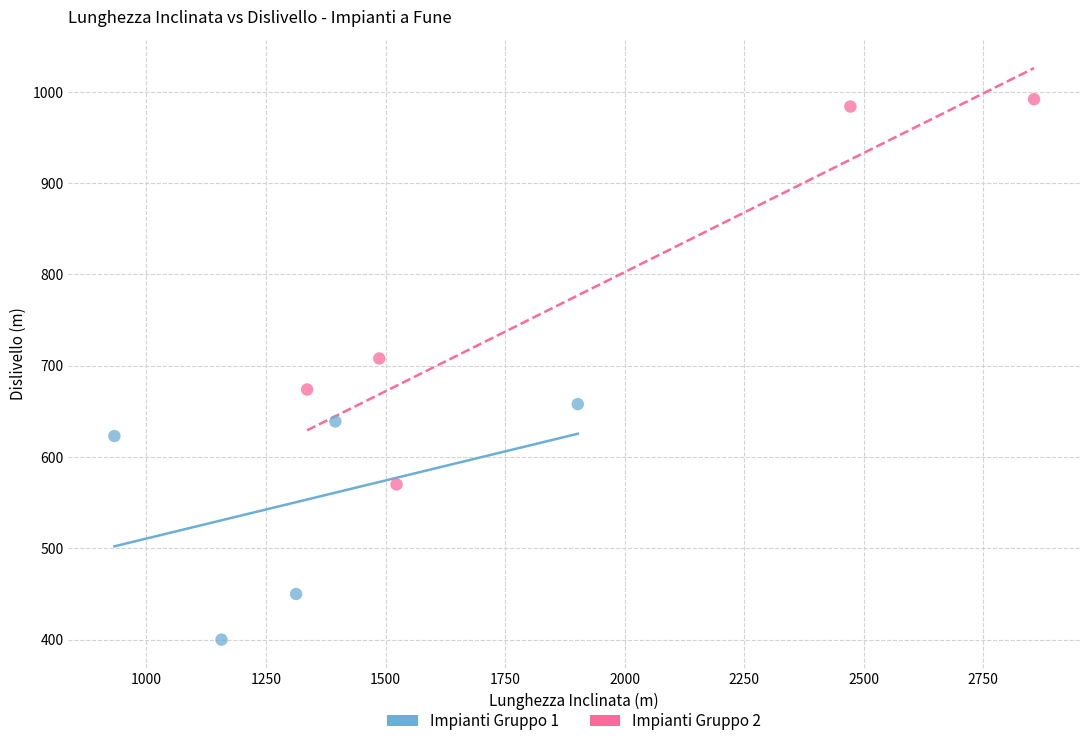

Which series contains the lowest Y value?

Impianti Gruppo 1